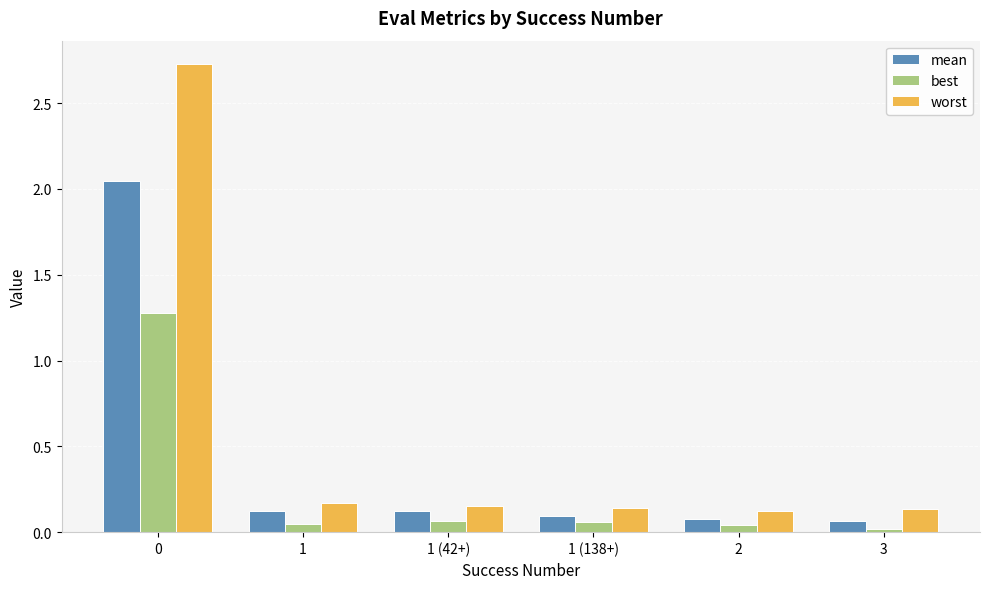

What is the average value of the worst series?

0.6